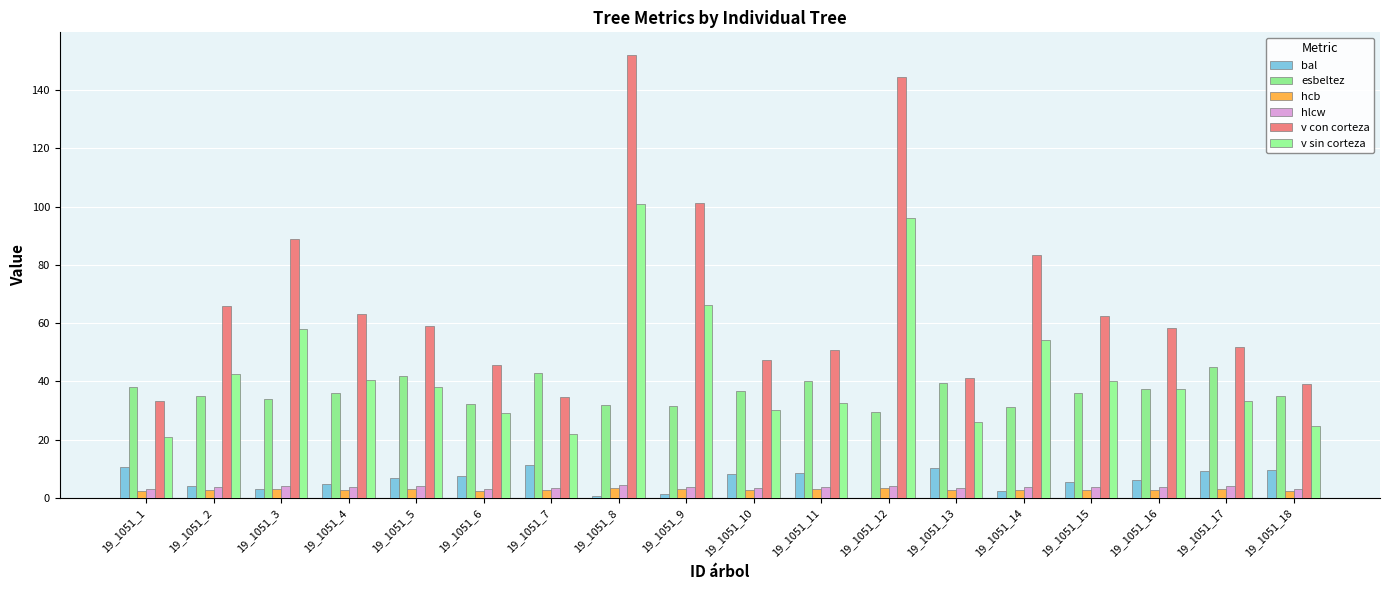

Which series has the widest spread of values?

v con corteza